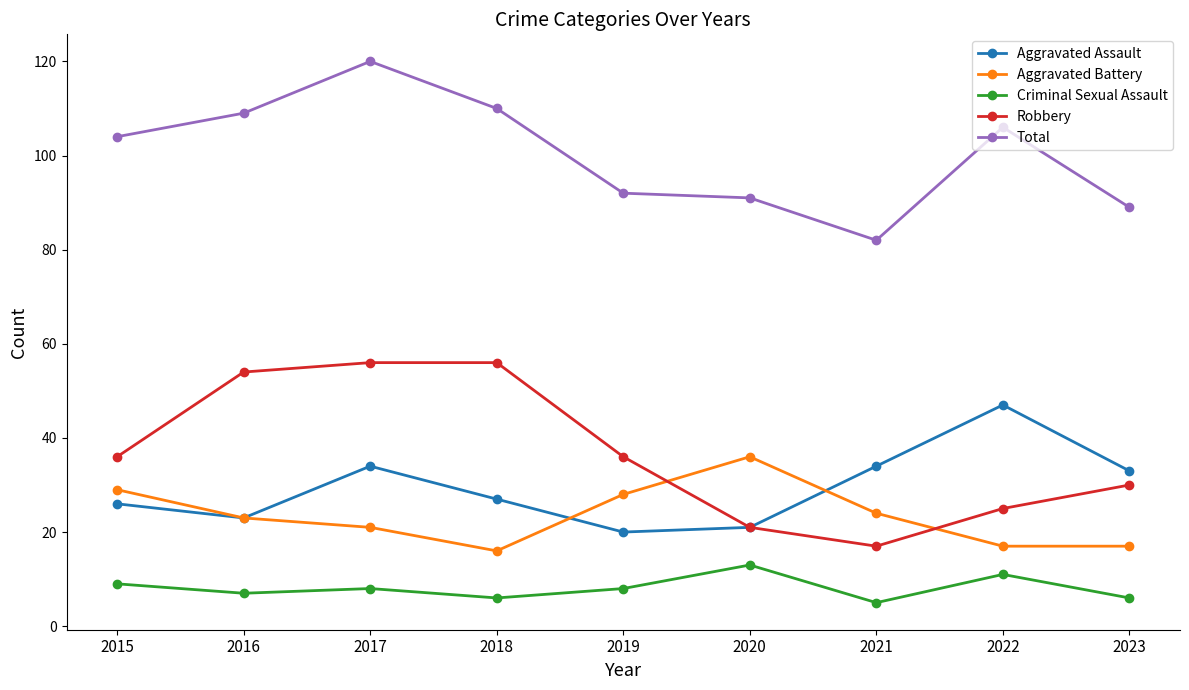

What is the minimum value for Aggravated Battery?

16